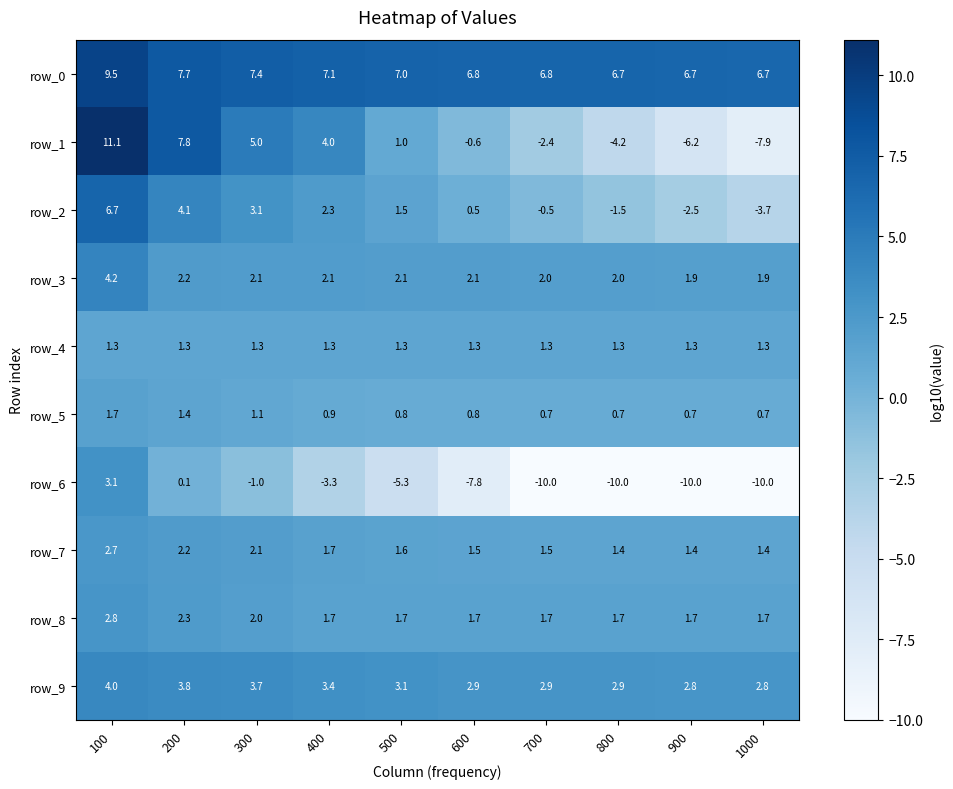

How many series are shown in this chart?

10